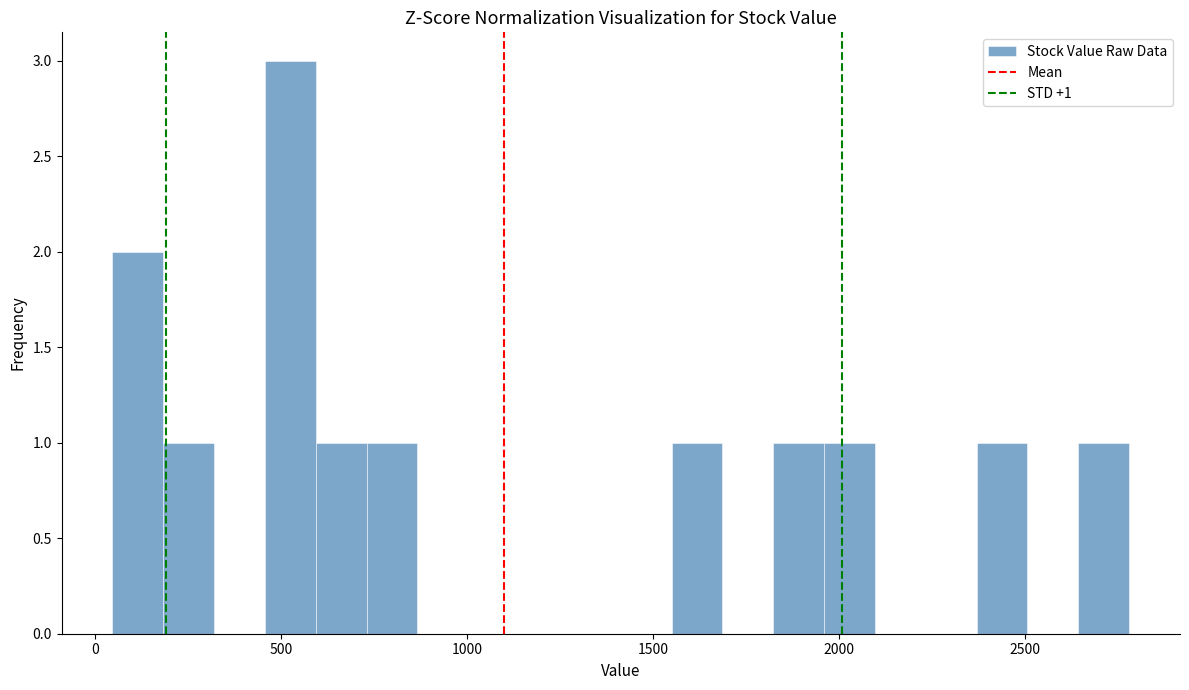

Read against the x-axis, roughly where is the centre of the tallest bar?

550